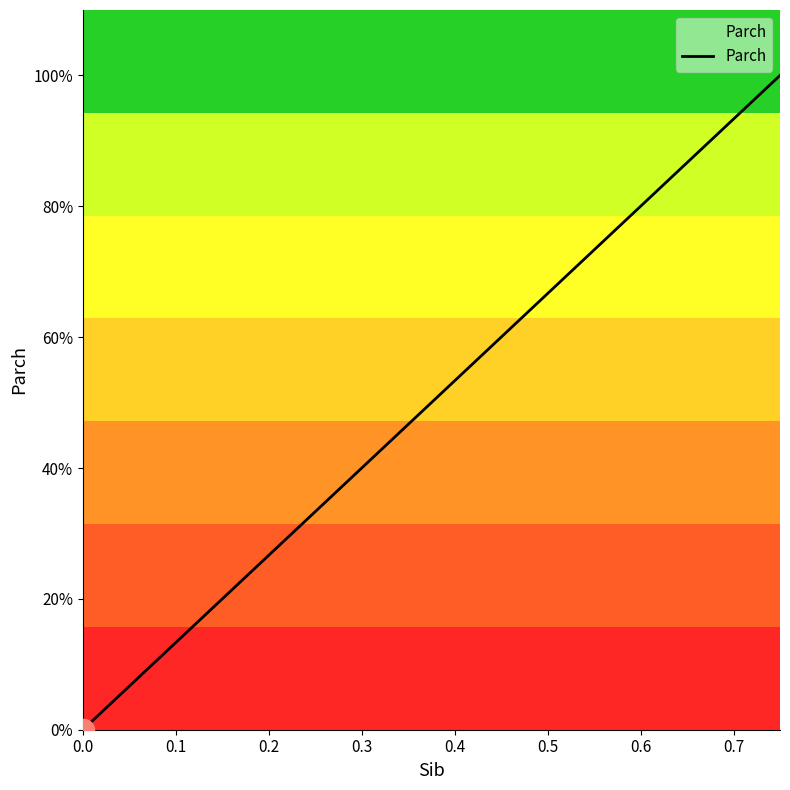

Does the chart display data point markers on the line(s)?

No